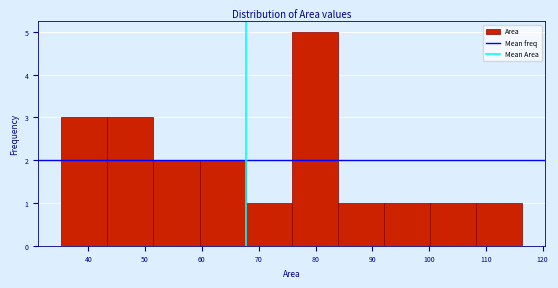

Which range on the x-axis has the tallest bar?

76 to 84